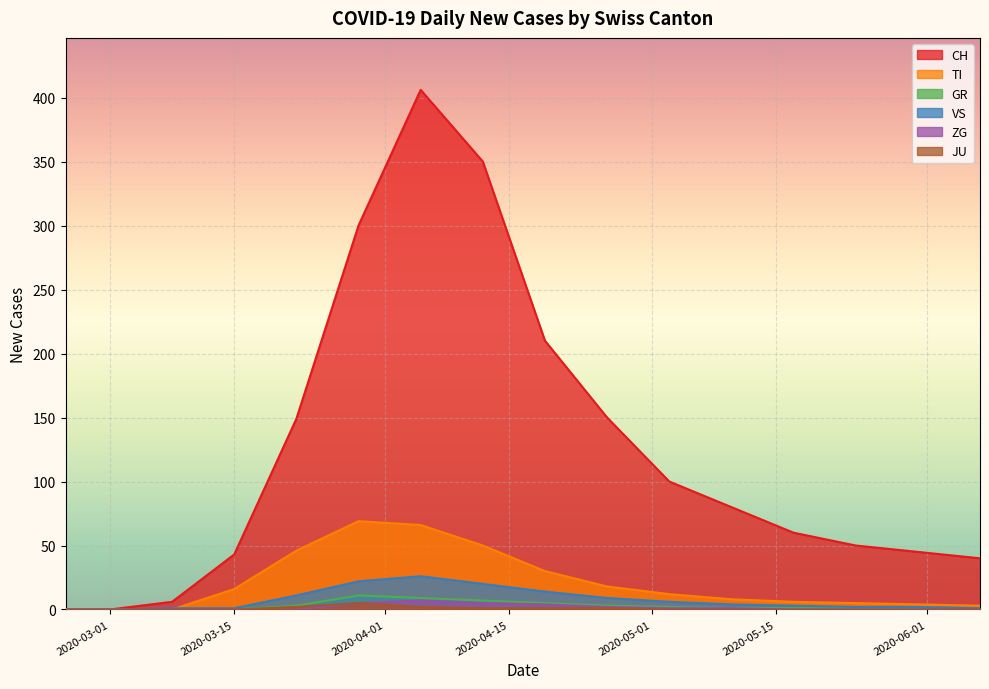

What are all the series names shown in the legend?

CH, TI, GR, VS, ZG, JU